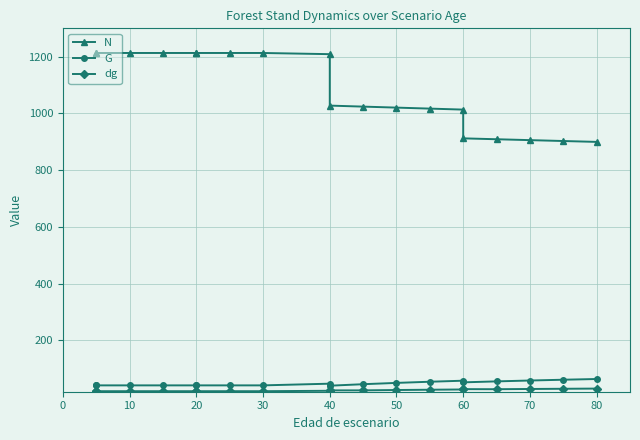

What is the difference between the maximum and minimum values in the N series?

313.4